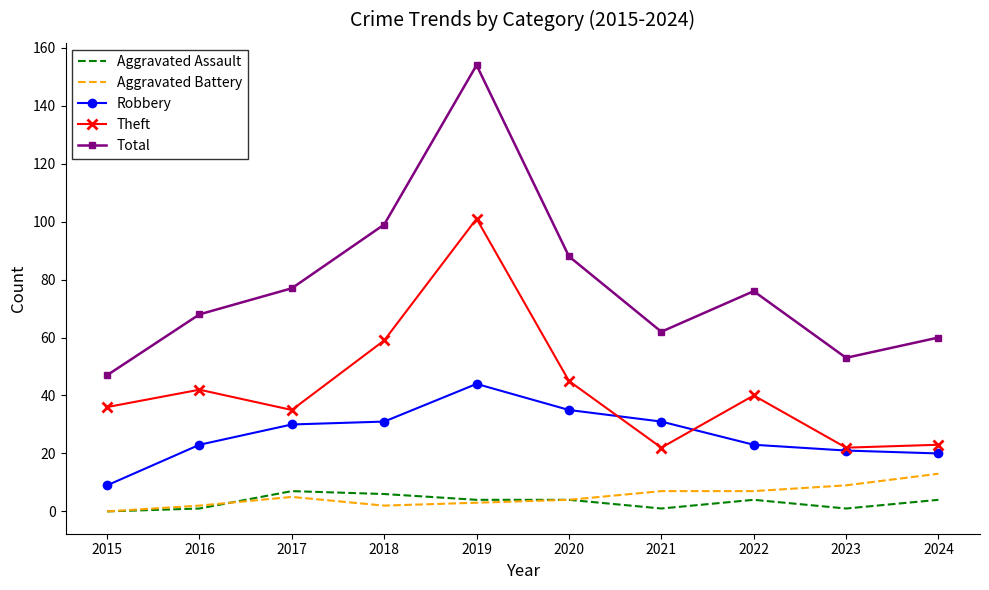

Reading right to left, transcribe all the data shown in this chart.

Aggravated Assault: 4	1	4	1	4	4	6	7	1	0
Aggravated Battery: 13	9	7	7	4	3	2	5	2	0
Robbery: 20	21	23	31	35	44	31	30	23	9
Theft: 23	22	40	22	45	101	59	35	42	36
Total: 60	53	76	62	88	154	99	77	68	47